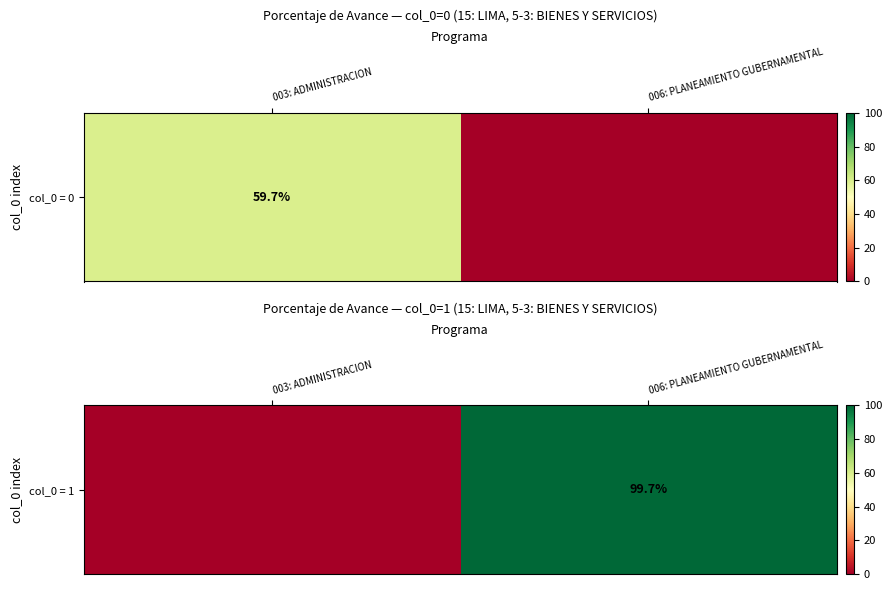

How many positive values are there?

1